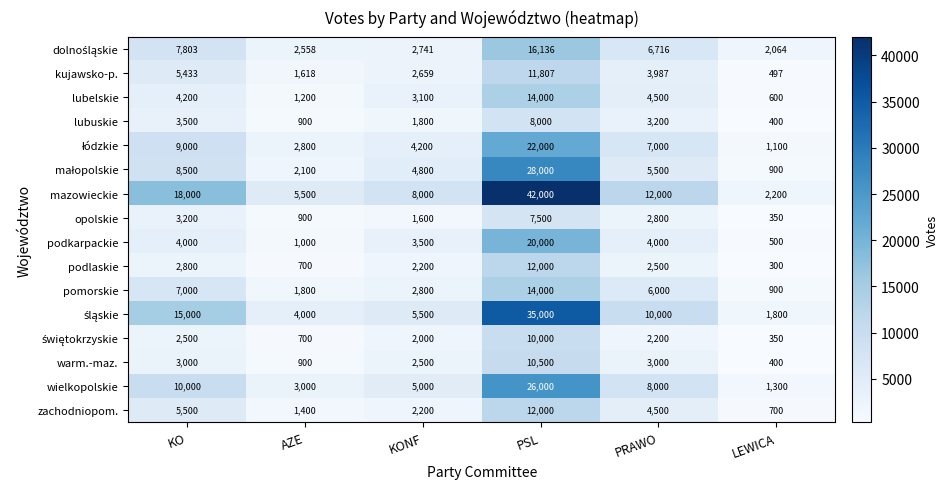

What is the difference between the opolskie values at PSL and KO?

4300